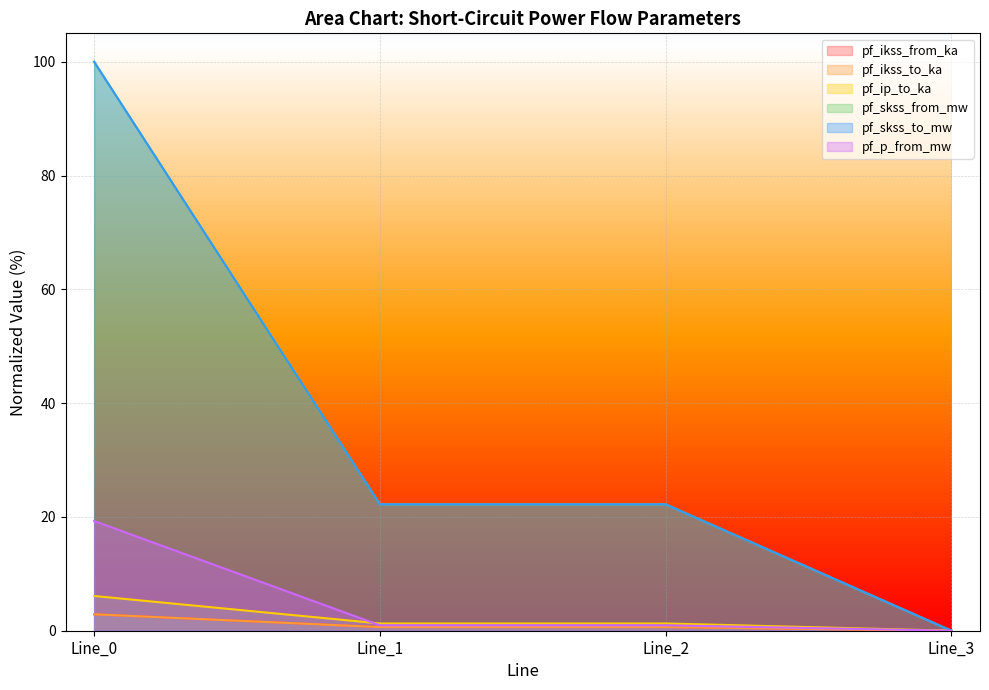

What is the difference between the pf_ip_to_ka values at Line_3 and Line_1?

1.3